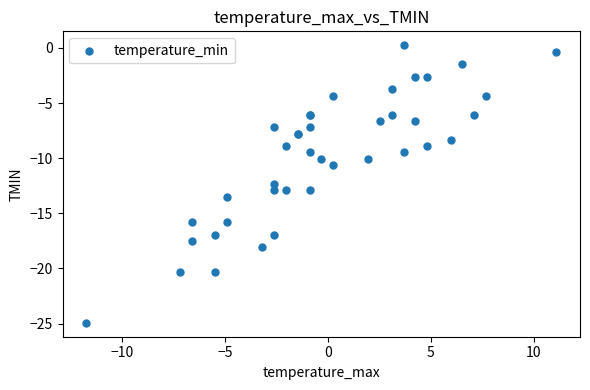

What Y value in the scatter plot is closest to -12?

-12.3